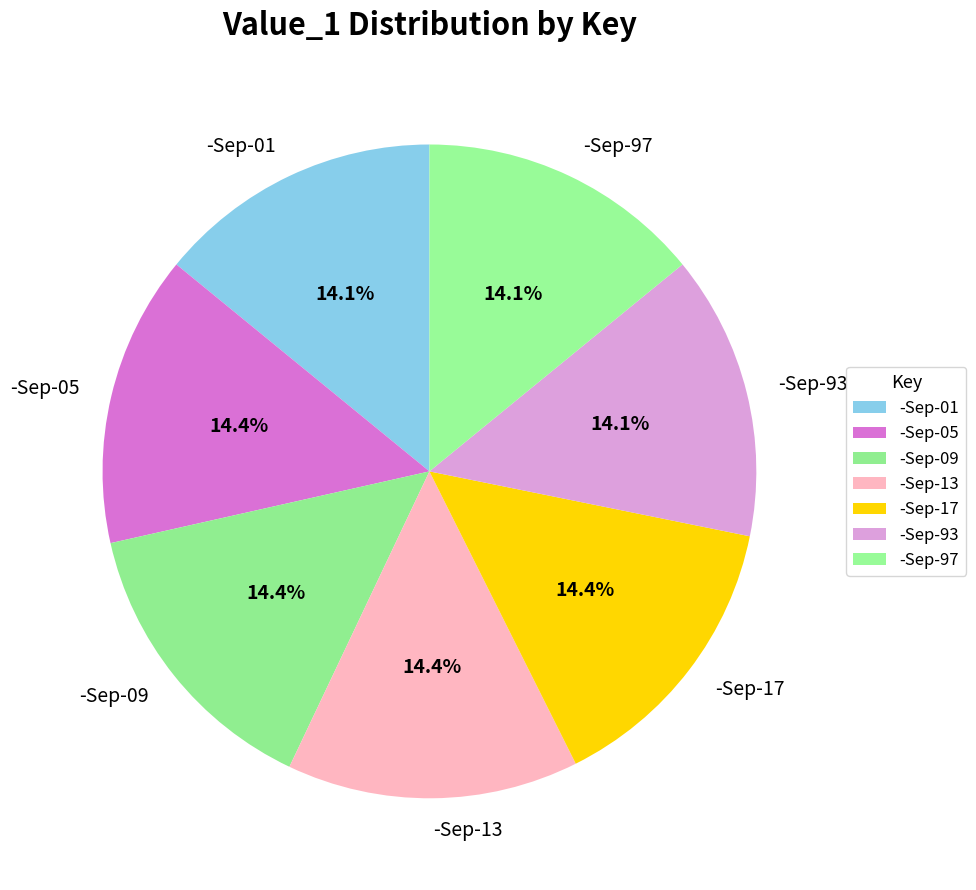

How many slices are in this pie chart?

7